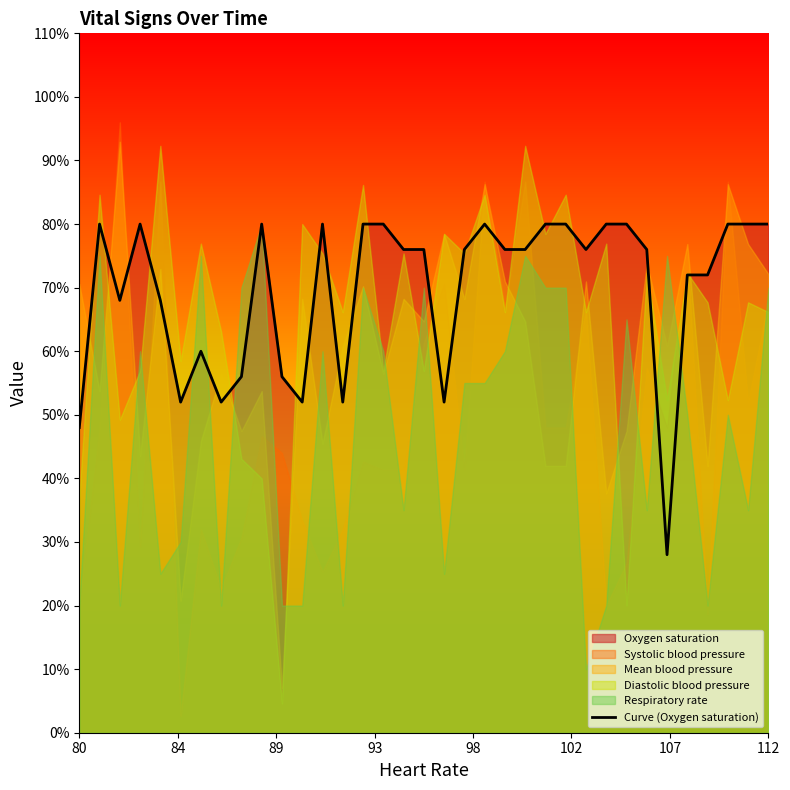

The chart shows a value of 114.2 at 112. True or false?

False